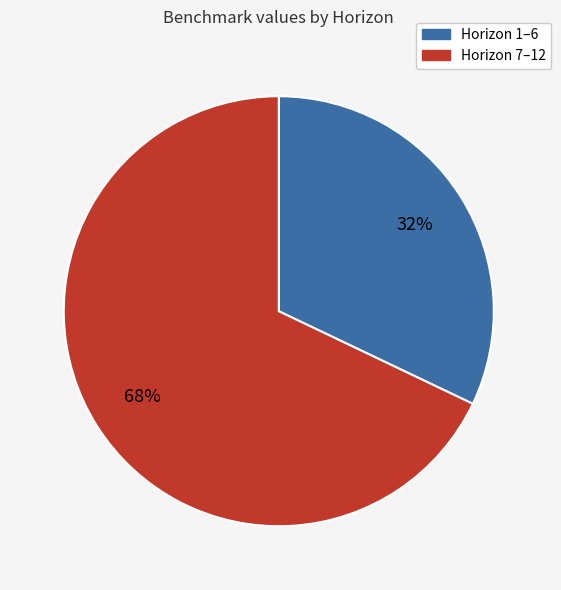

True or false: Horizon 7–12 accounts for 56% of the total.

False